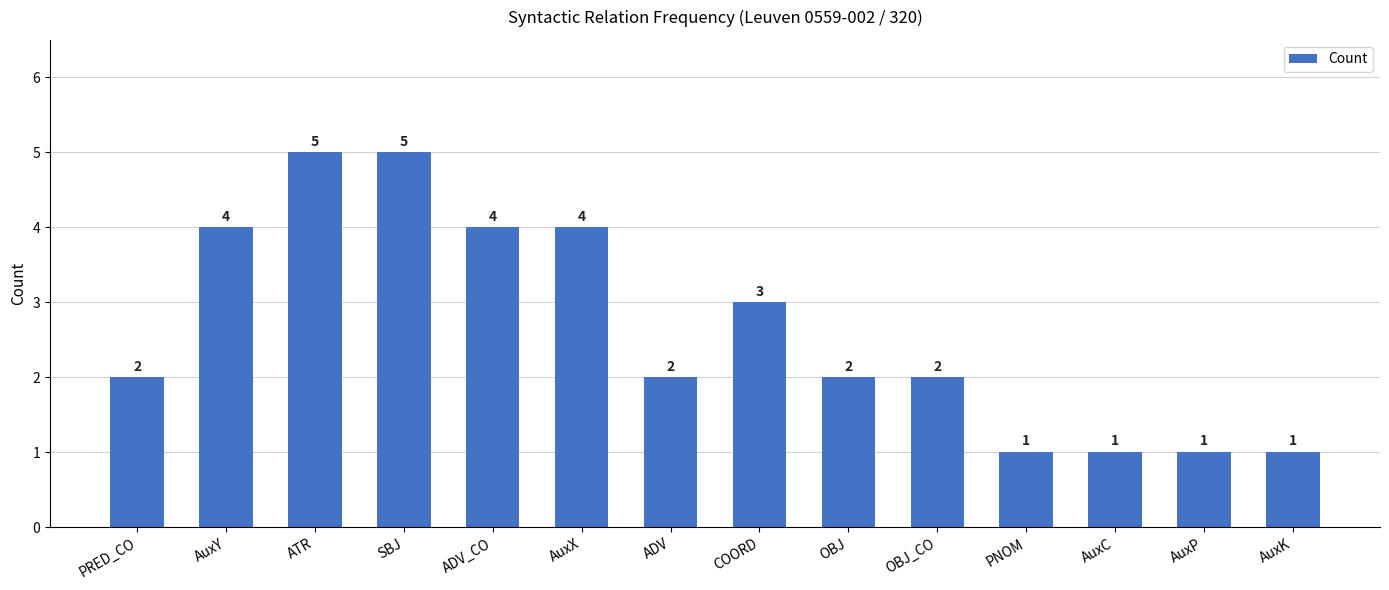

What is the greatest value displayed?

5